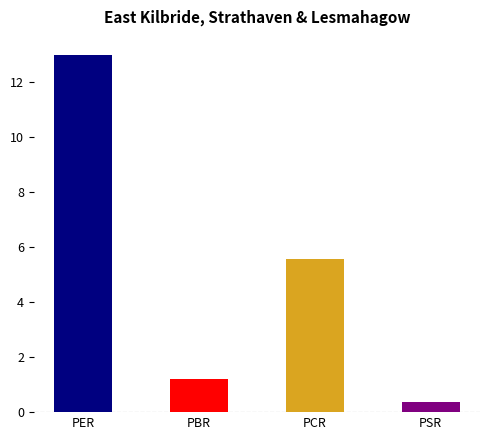

The value at PCR is 5.5. True or false?

True